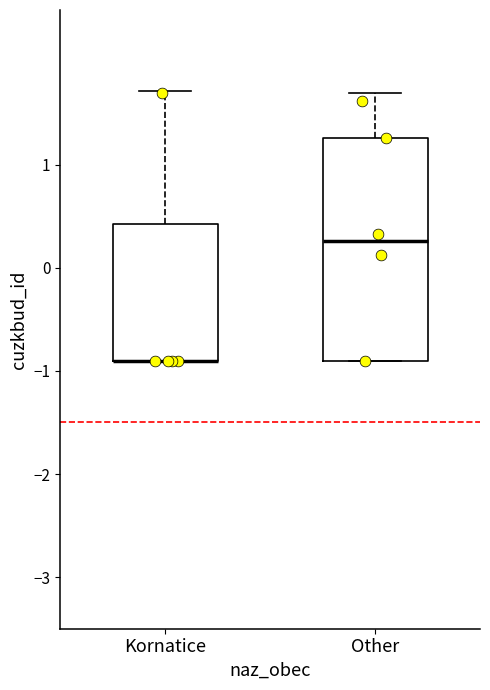

Reading left to right, read every box against the y-axis: the position of its median line, the range the box covers, and the ends of its whiskers. The values are not printed on the chart, so give them approximately, as read against the axis.

Kornatice: median -0.9 (drawn on the box's lower edge), box -0.9 to 0.4, whiskers -0.9 to 1.7
Other: median 0.3, box -0.9 to 1.3, whiskers -0.9 to 1.7